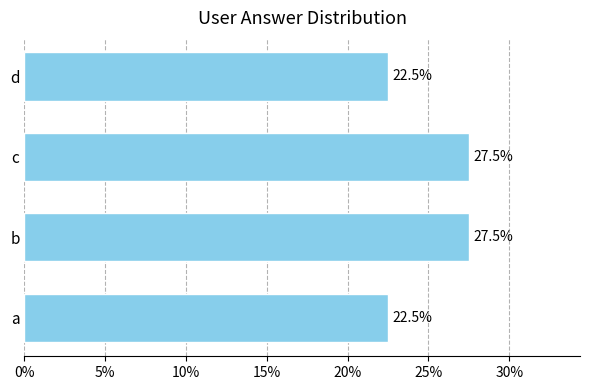

Approximately how many times larger is the value at d compared to a?

1.0